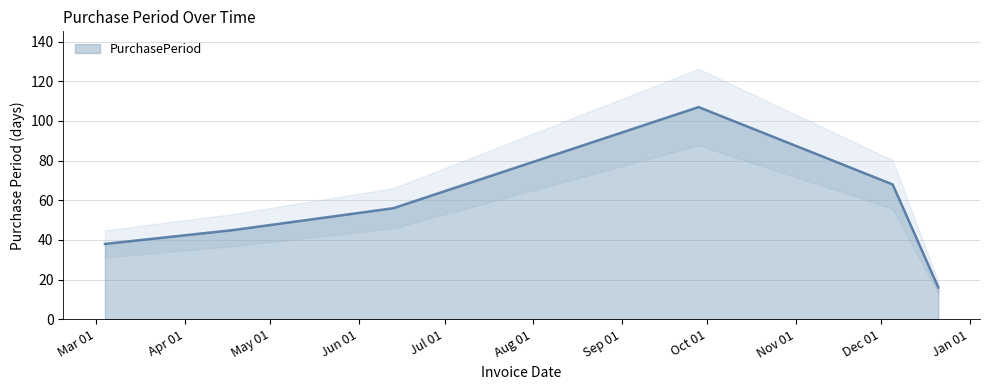

True or false: there are more than 0 points higher than both neighbors.

True